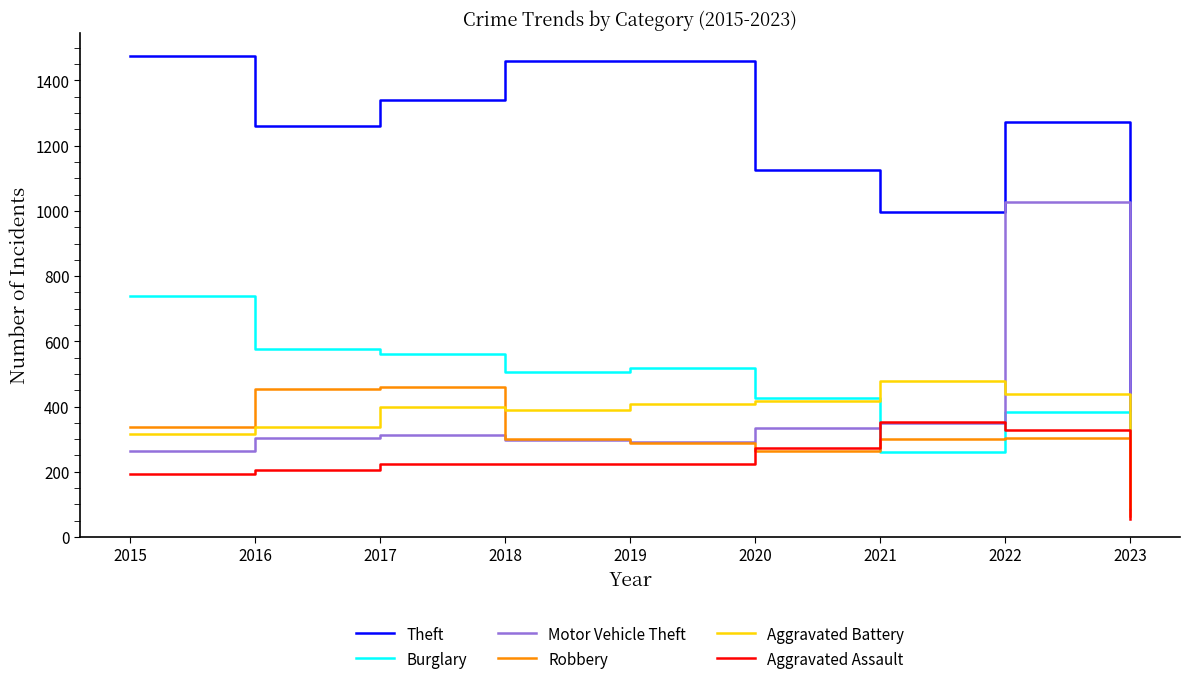

True or false: Aggravated Battery has a value of 389 at 2018.

True